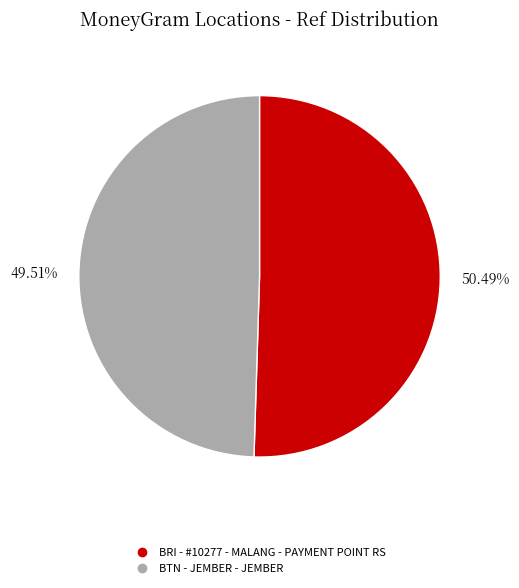

Is it true that BTN - JEMBER - JEMBER is 60% of the pie?

False